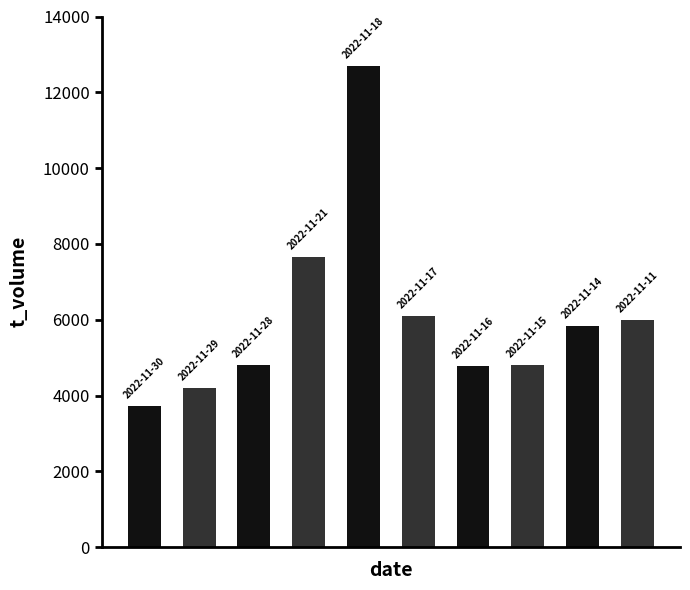

What is the sum of all values?

60583